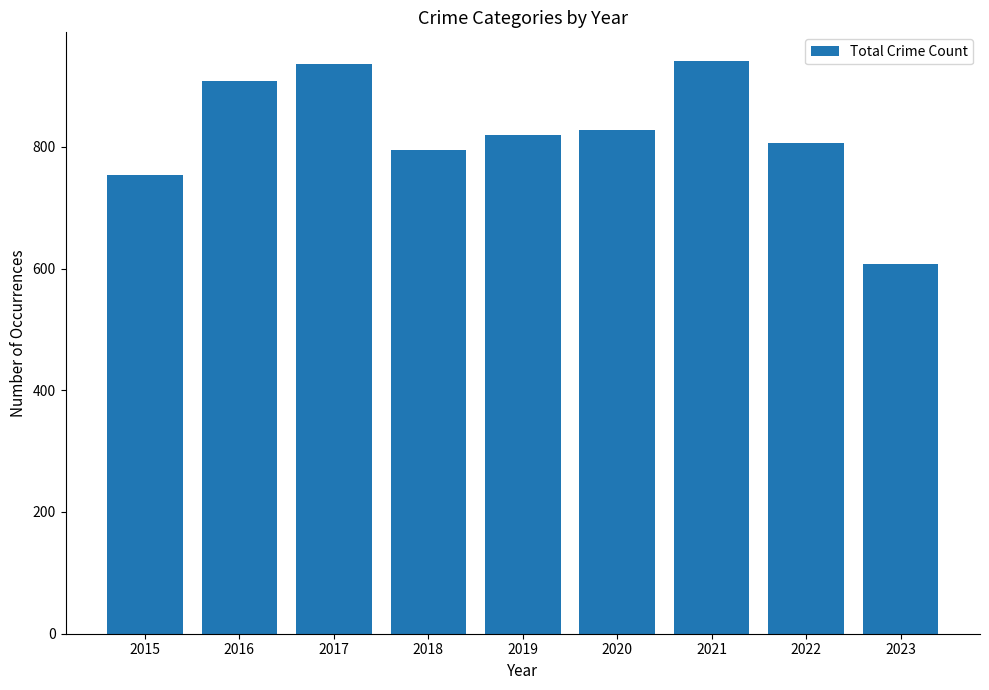

What is the greatest value displayed?

941